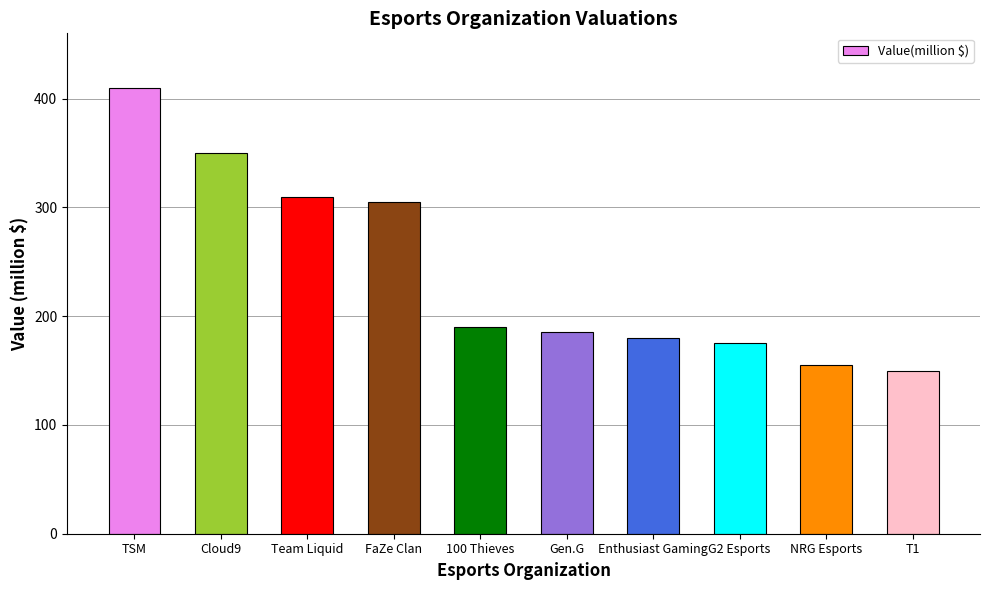

At which label does the data first exceed 190?

TSM